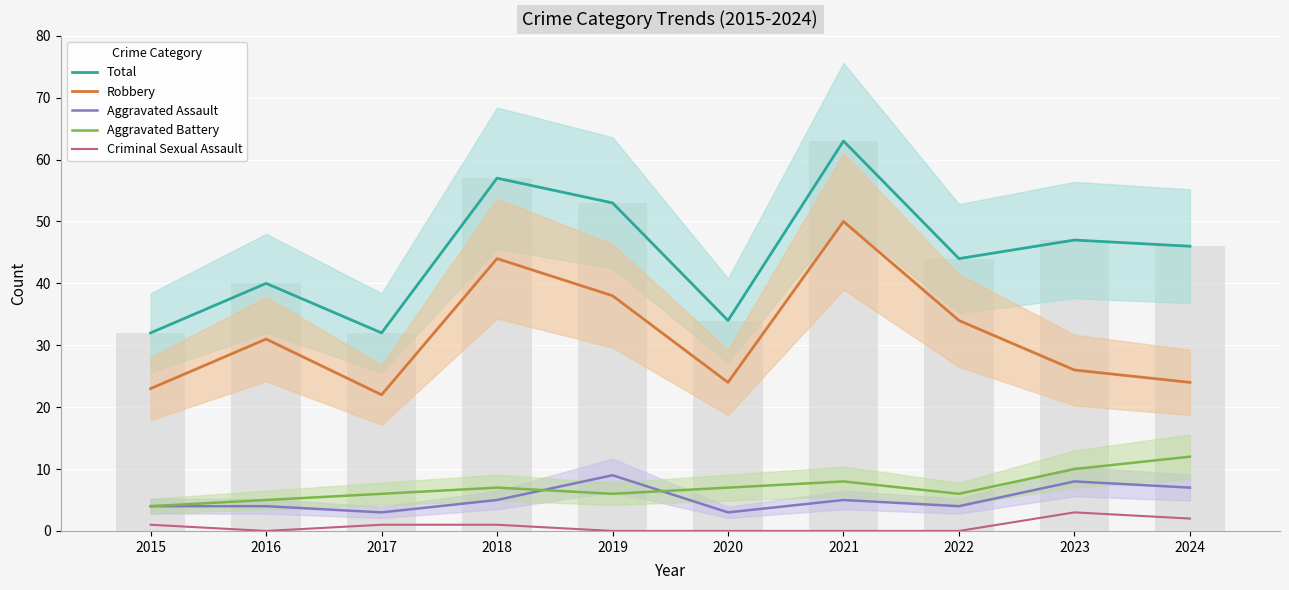

How many groups of bars are there?

10